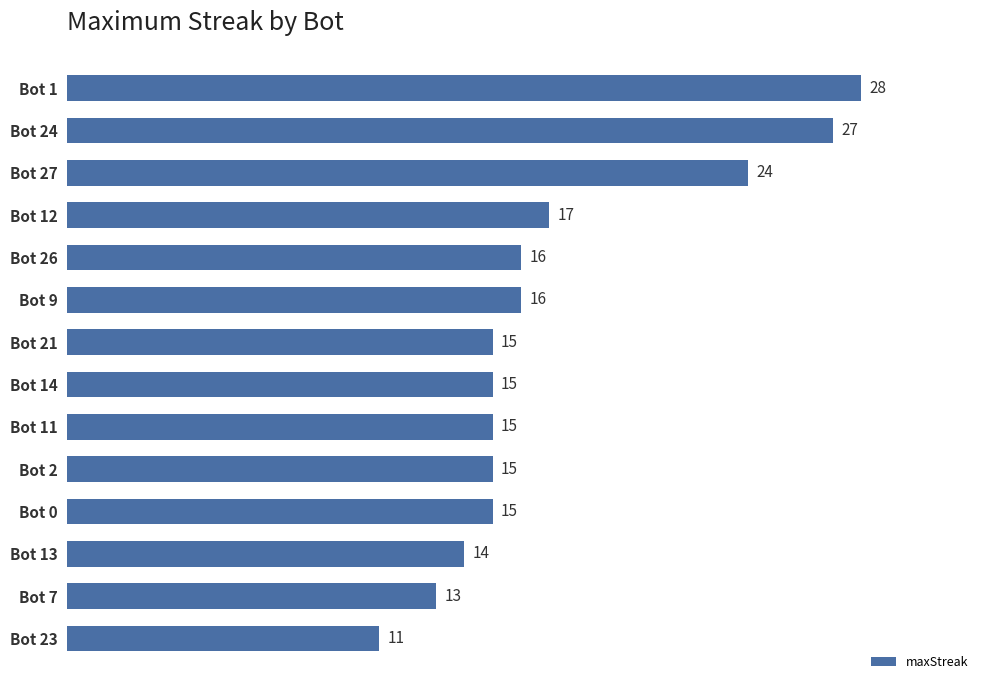

Reading top to bottom, list all the values displayed in this chart.

Bot 1=28	Bot 24=27	Bot 27=24	Bot 12=17	Bot 26=16	Bot 9=16	Bot 21=15	Bot 14=15	Bot 11=15	Bot 2=15	Bot 0=15	Bot 13=14	Bot 7=13	Bot 23=11